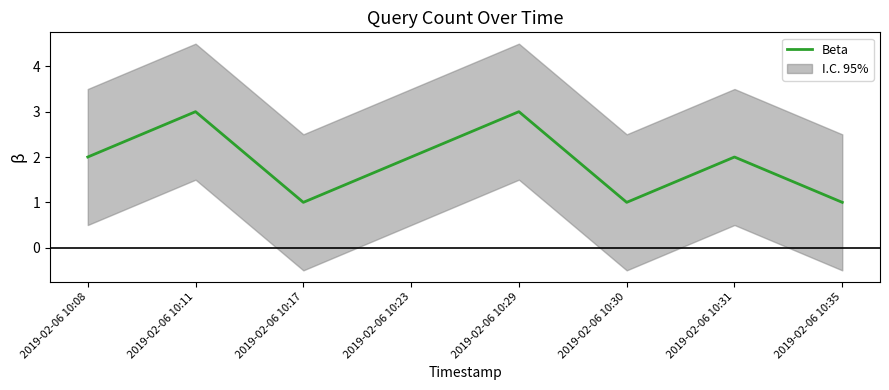

Reading left to right, list all the values displayed in this chart.

2	3	1	2	3	1	2	1